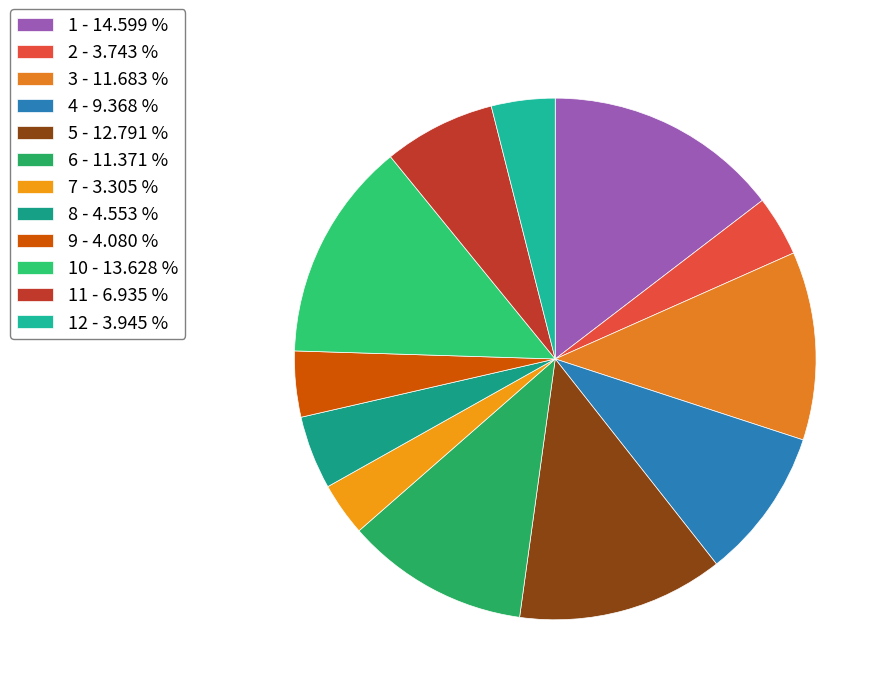

How many slices are in this pie chart?

12